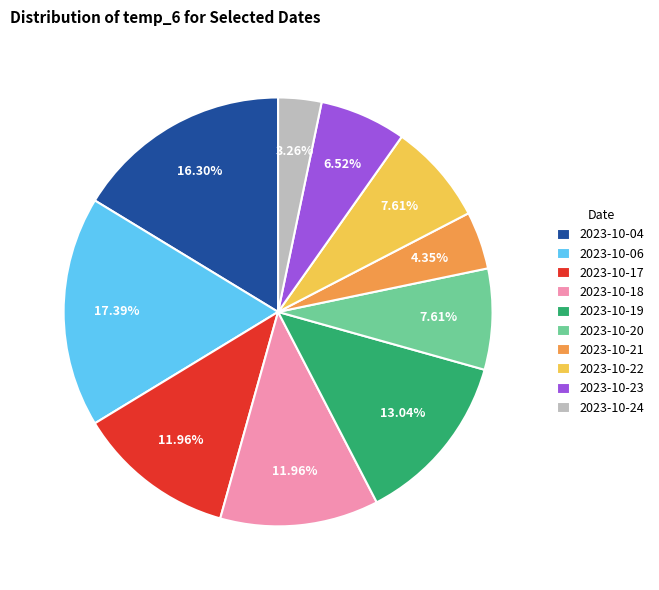

Which category has the biggest portion of the pie?

2023-10-06